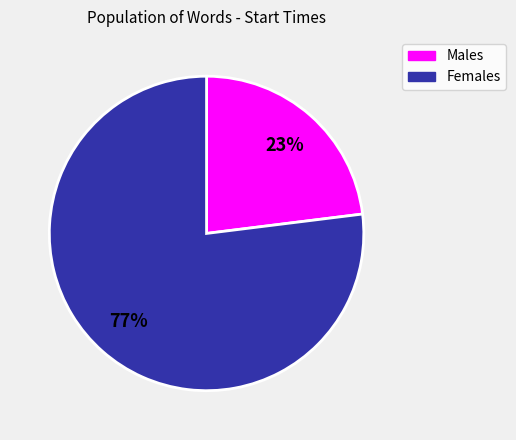

What is the smallest slice in the pie chart?

Males